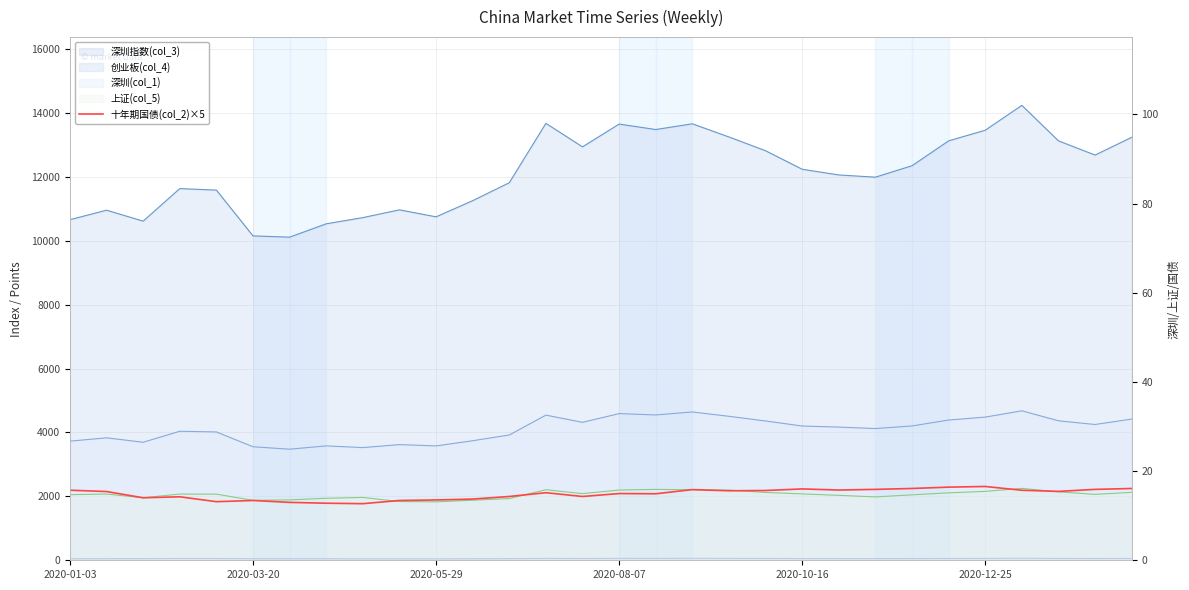

Where does the data first go above 15?

2020-01-03